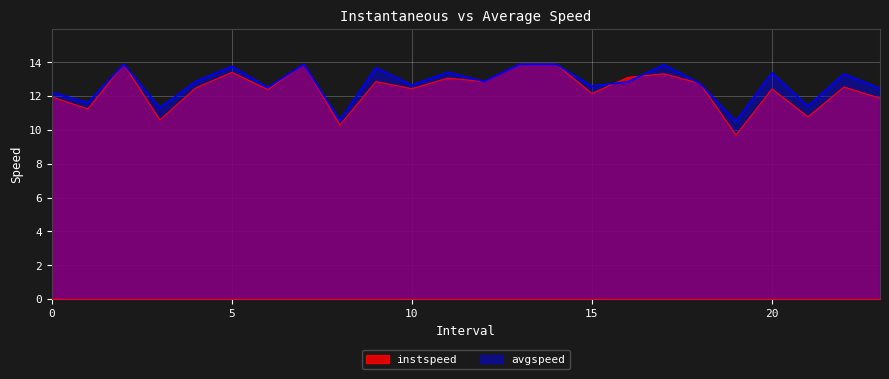

How many times do avgspeed and instspeed cross each other?

4